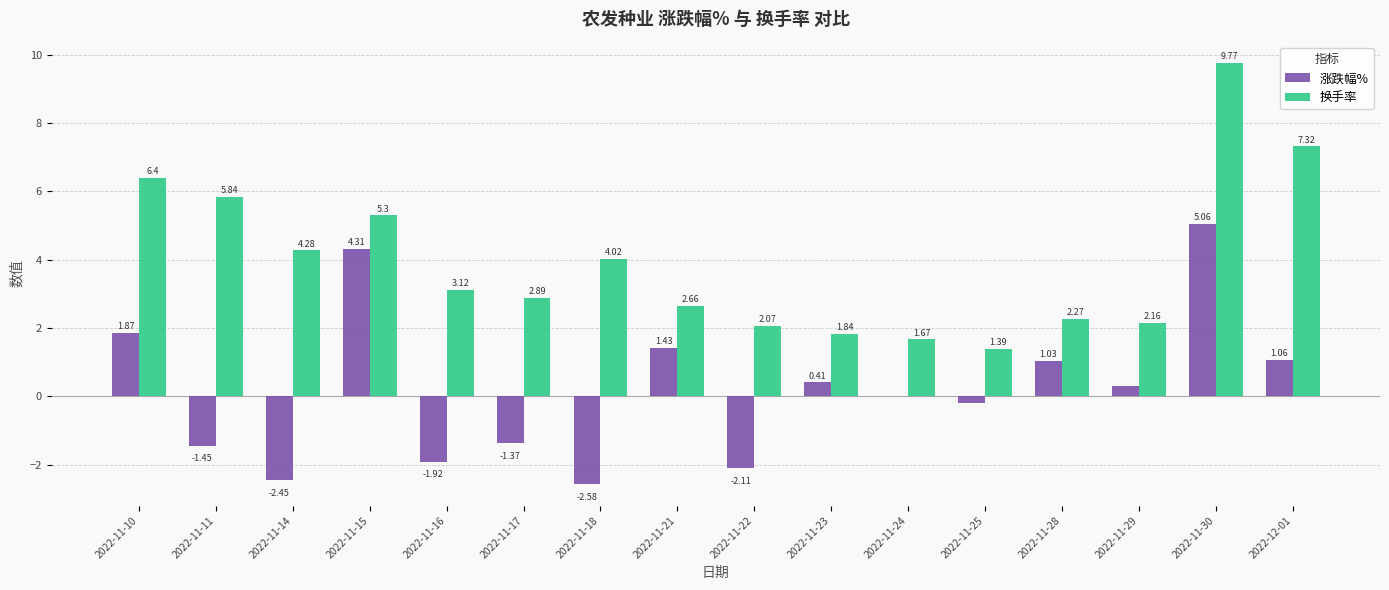

What is the sum of all 涨跌幅% values?

3.4